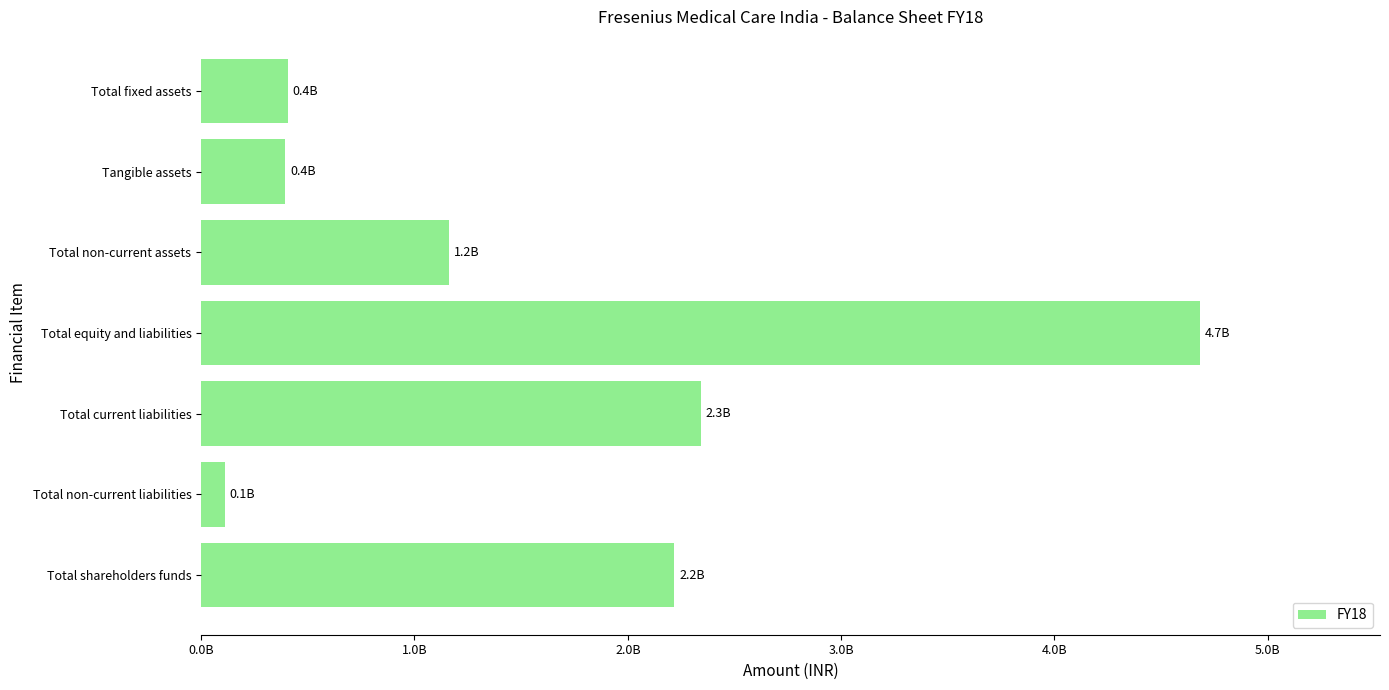

Are the bars horizontal?

Yes